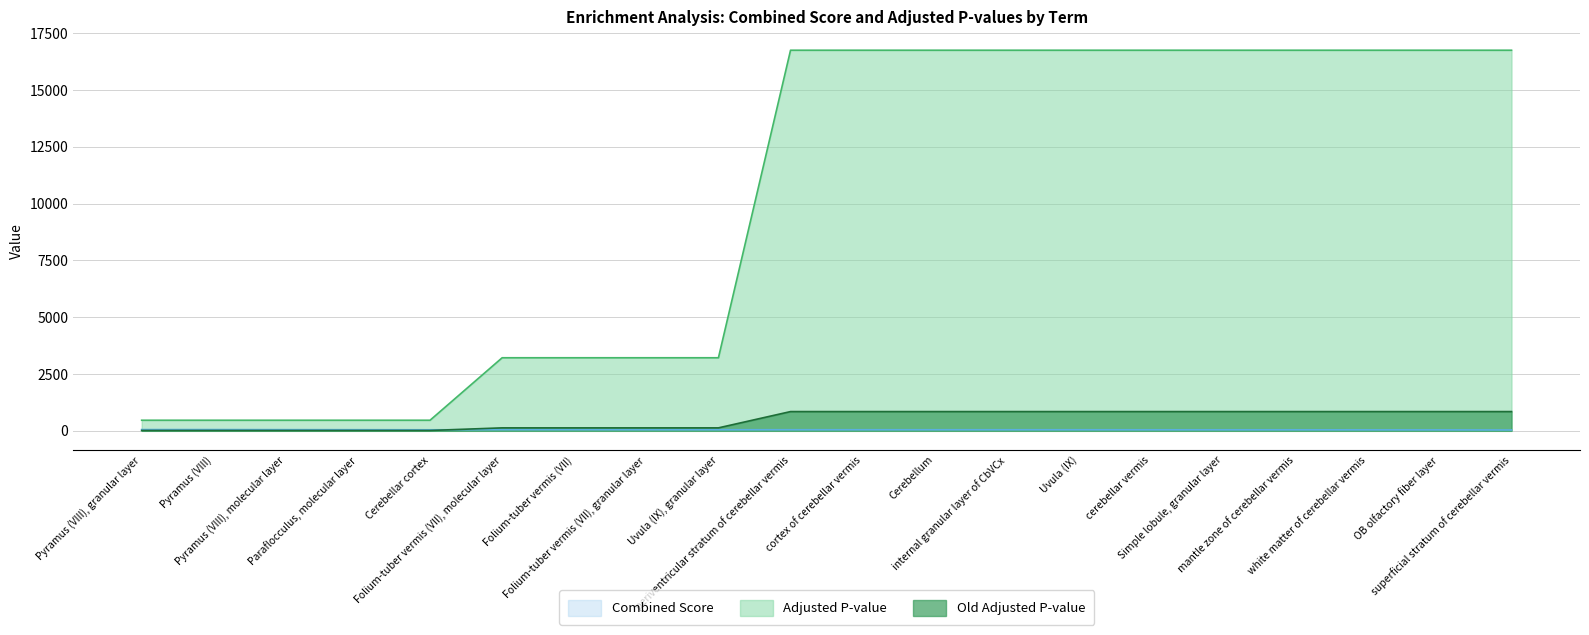

What position from the right is OB olfactory fiber layer?

2